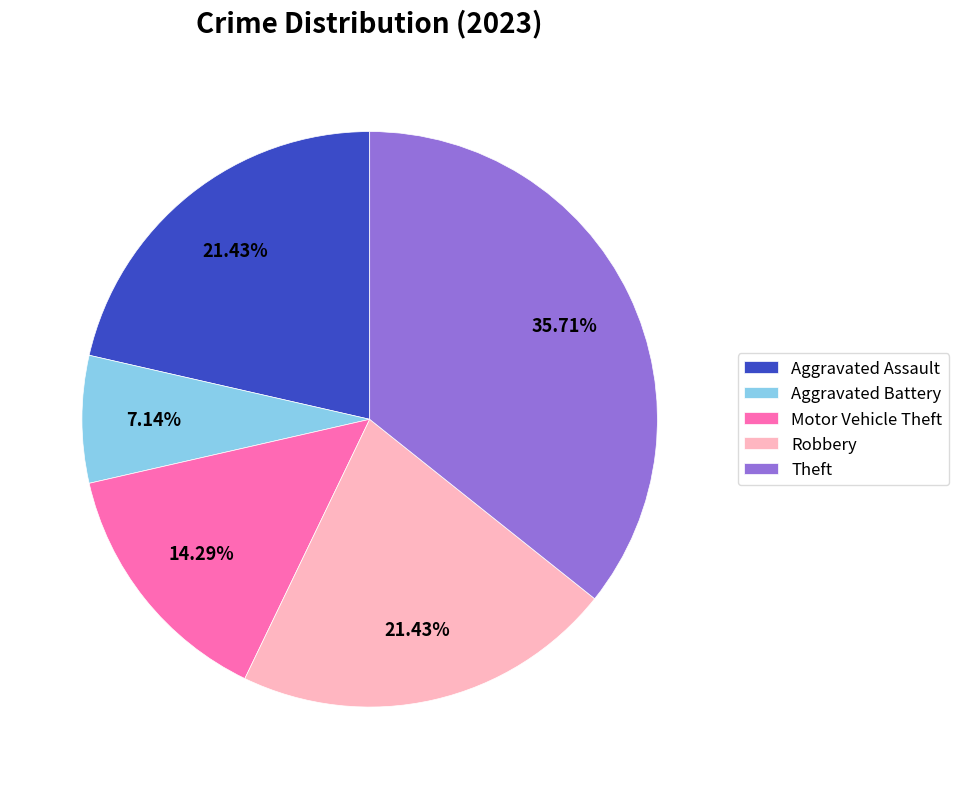

What is the smallest slice in the pie chart?

Aggravated Battery